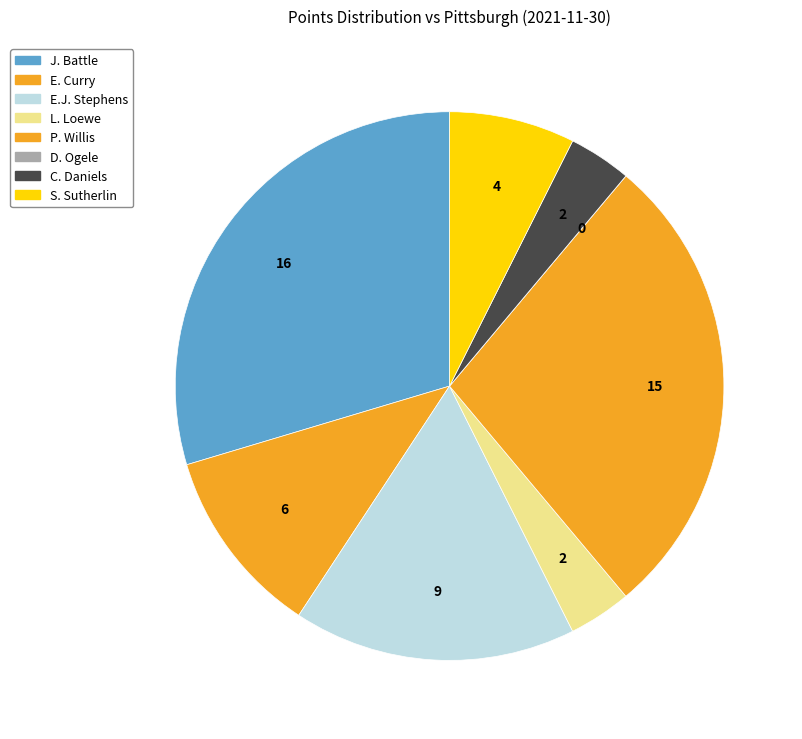

What percentage is the L. Loewe slice, to the nearest percent?

4%